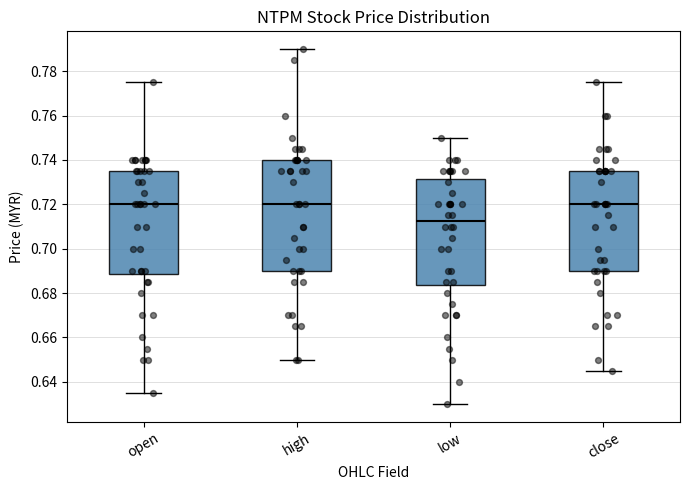

Reading left to right, transcribe this box plot: for each box, give where its median line is, the range the box spans, and where its two whiskers end, as read against the y-axis. The values are not printed on the chart, so give them approximately, as read against the axis.

open: median 0.720, box 0.688 to 0.736, whiskers 0.636 to 0.776
high: median 0.720, box 0.690 to 0.740, whiskers 0.650 to 0.790
low: median 0.712, box 0.684 to 0.732, whiskers 0.630 to 0.750
close: median 0.720, box 0.690 to 0.736, whiskers 0.646 to 0.776